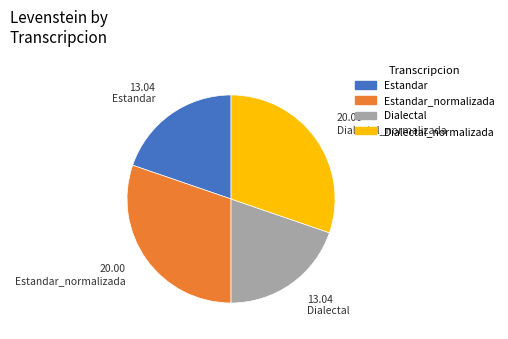

What is the ratio of the value at Estandar to the value at Estandar_normalizada?

0.7